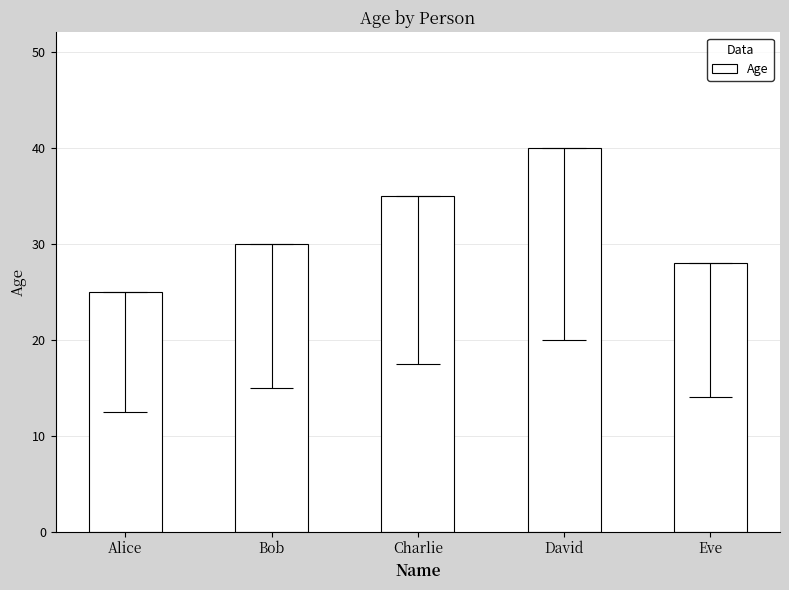

True or false: the data shows 13 at Alice.

False